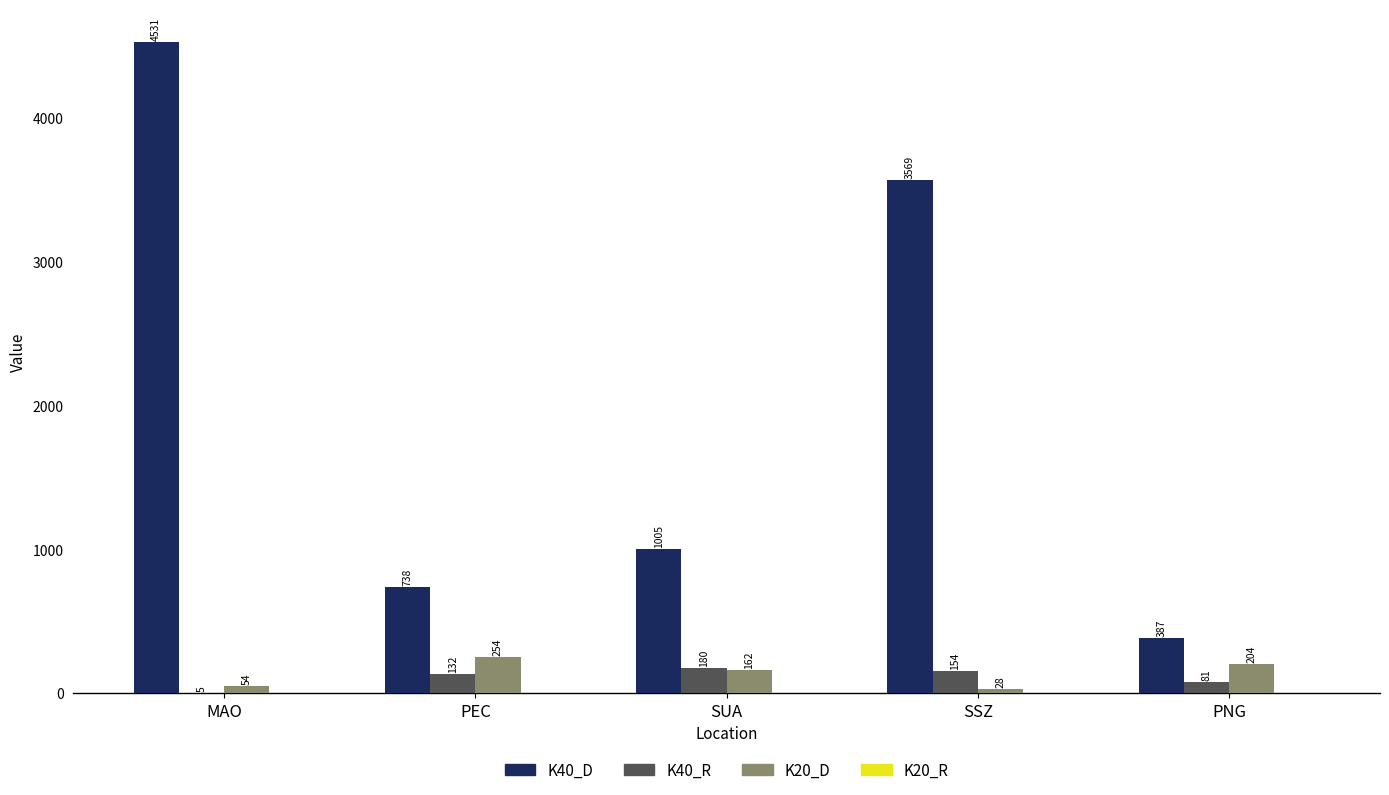

Which series changed the most between PEC and PNG?

K40_D